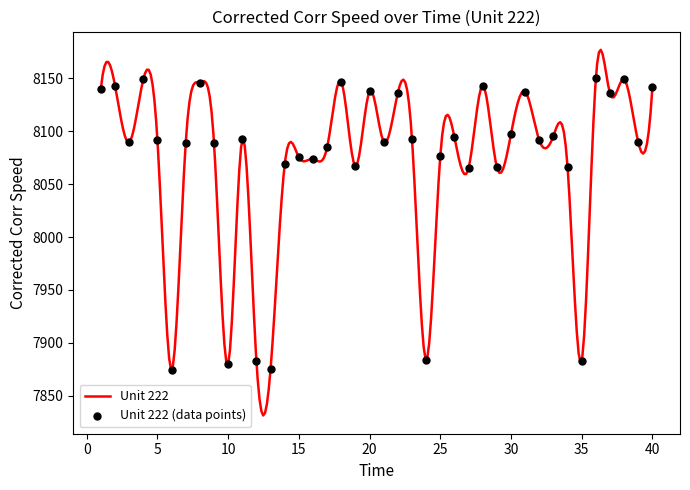

Which has a higher value, 22 or 34?

22